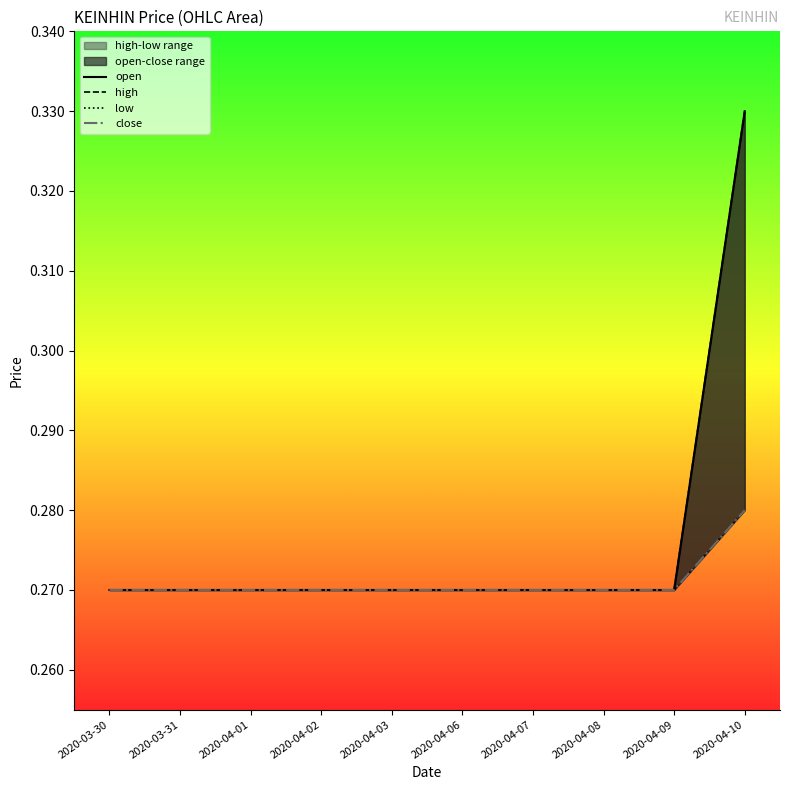

Which category has the lowest value across all series?

2020-03-30